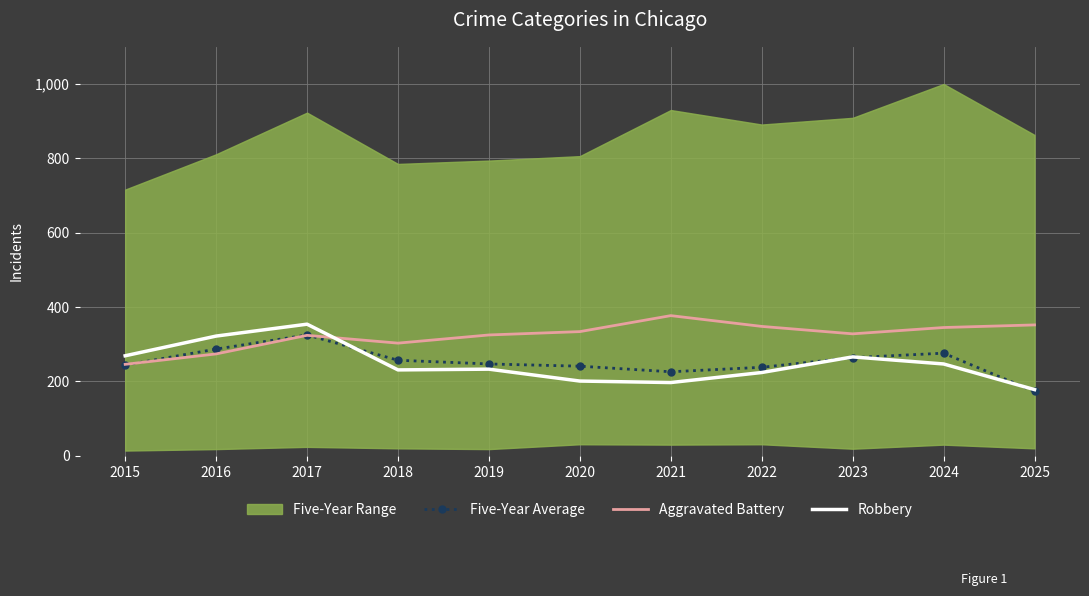

How many interior local peaks does the Aggravated Battery series have?

2